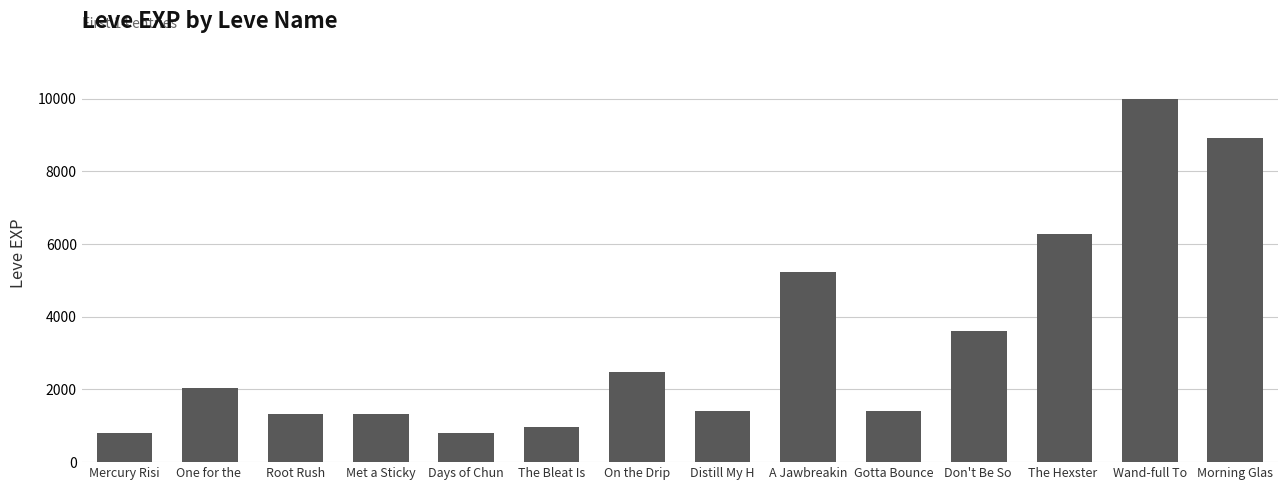

What is the sum of all values?

46630